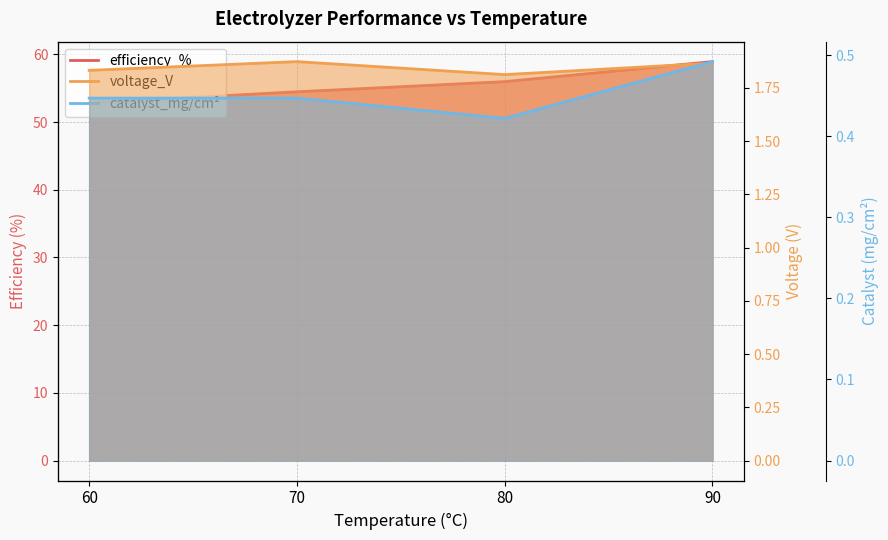

True or false: catalyst_mg/cm² and efficiency_% cross at least once.

False